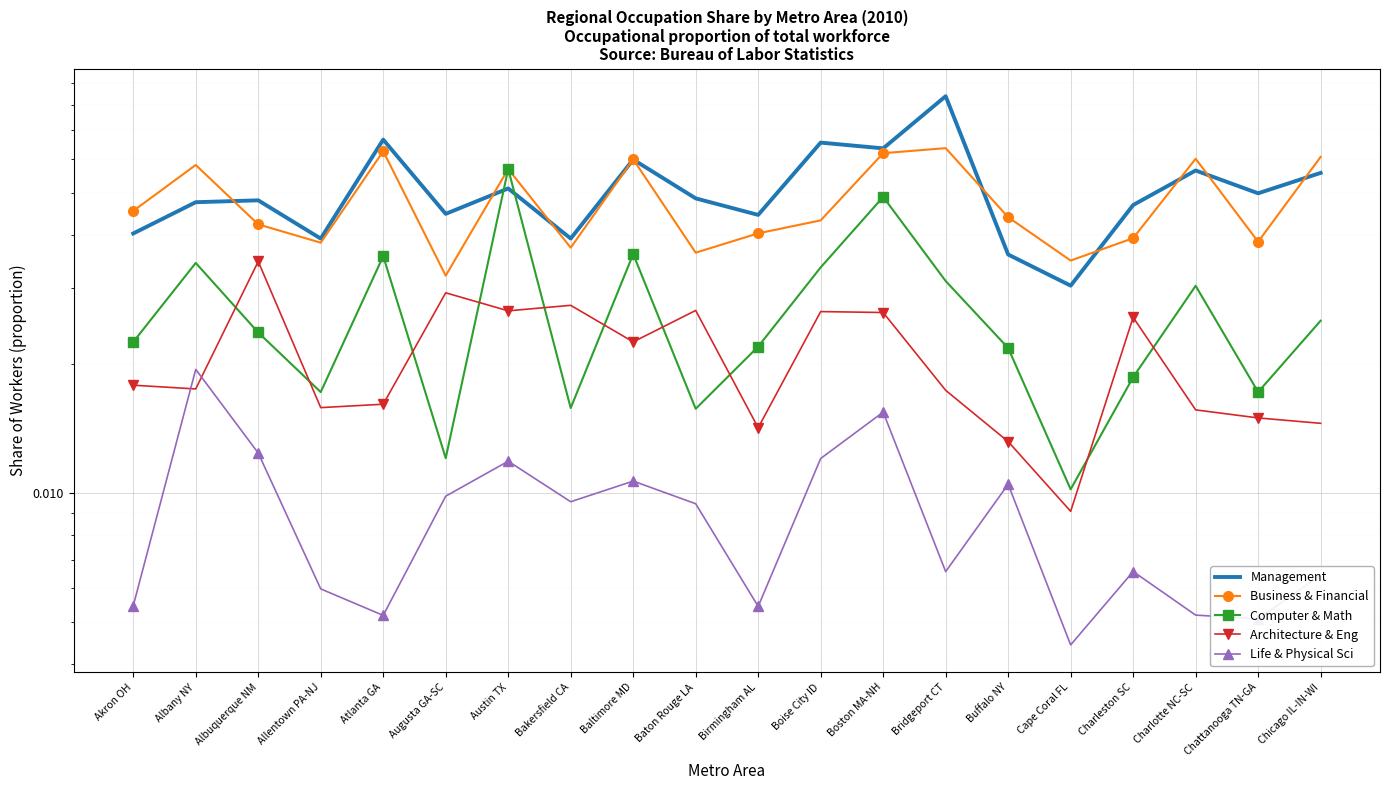

Rank the series at Allentown PA-NJ from highest to lowest value.

Management, Business & Financial, Computer & Math, Architecture & Eng, Life & Physical Sci